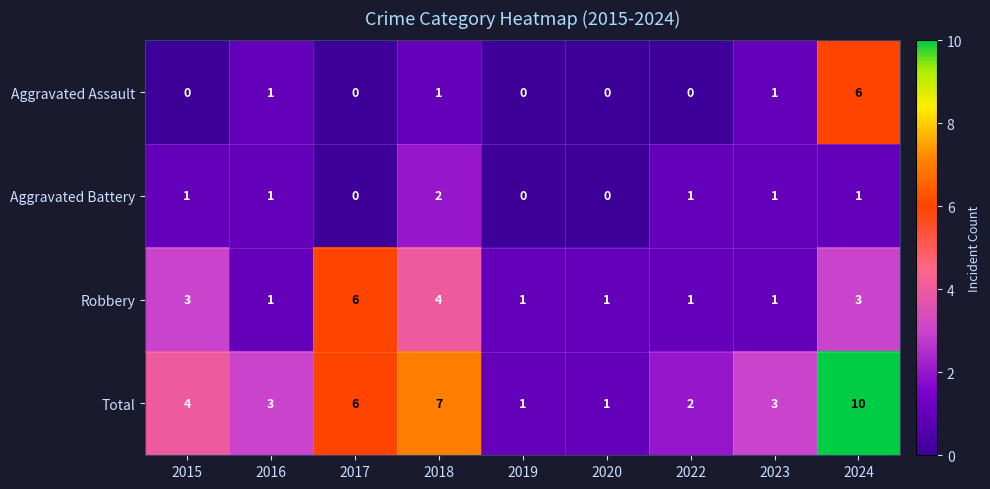

What is the average value of the Total series?

4